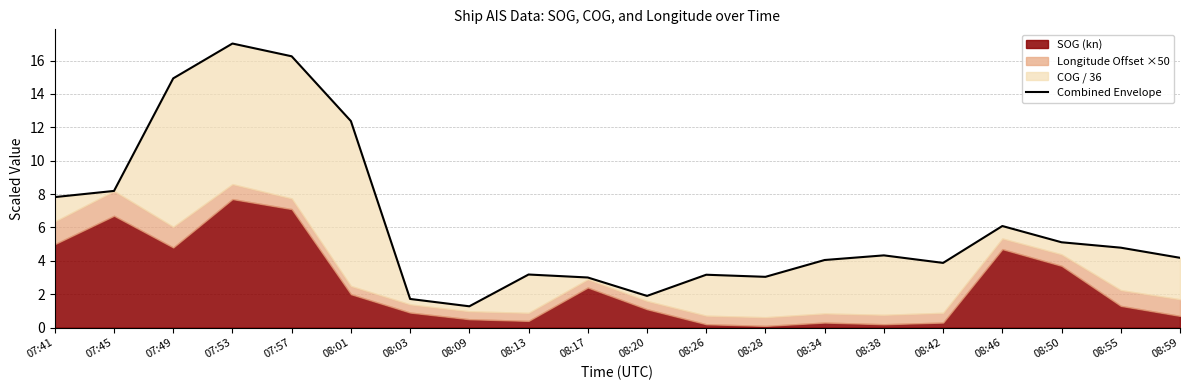

The value at 07:45 is 8.2. True or false?

True